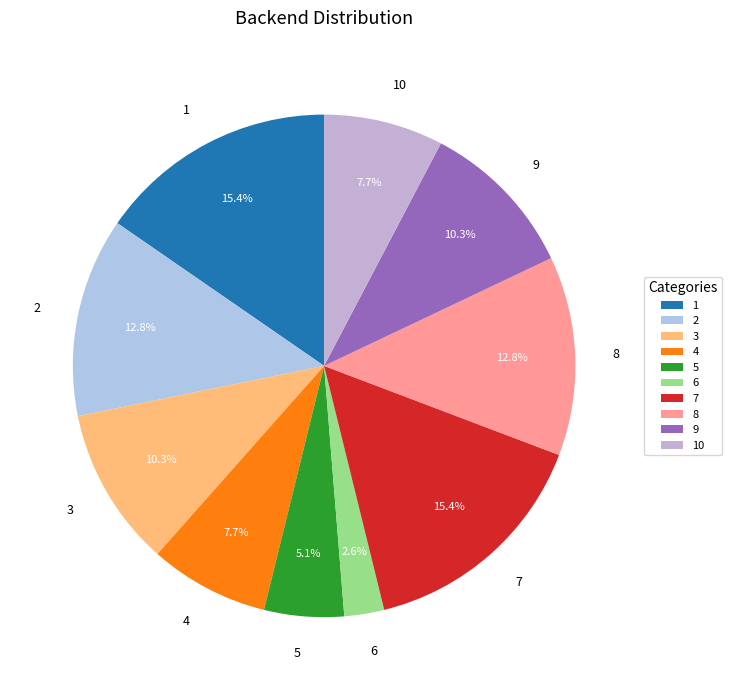

True or false: 7 accounts for 15% of the total.

True